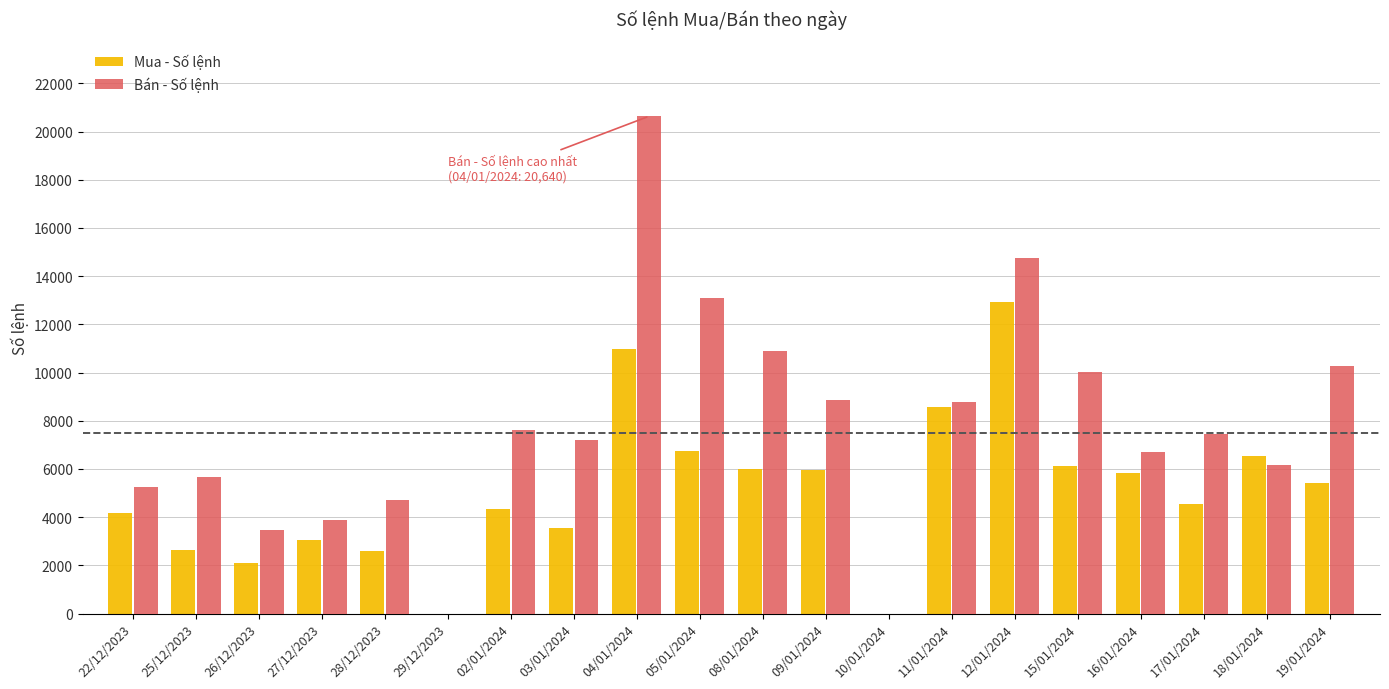

The value of Bán - Số lệnh at 17/01/2024 is 7437. True or false?

True